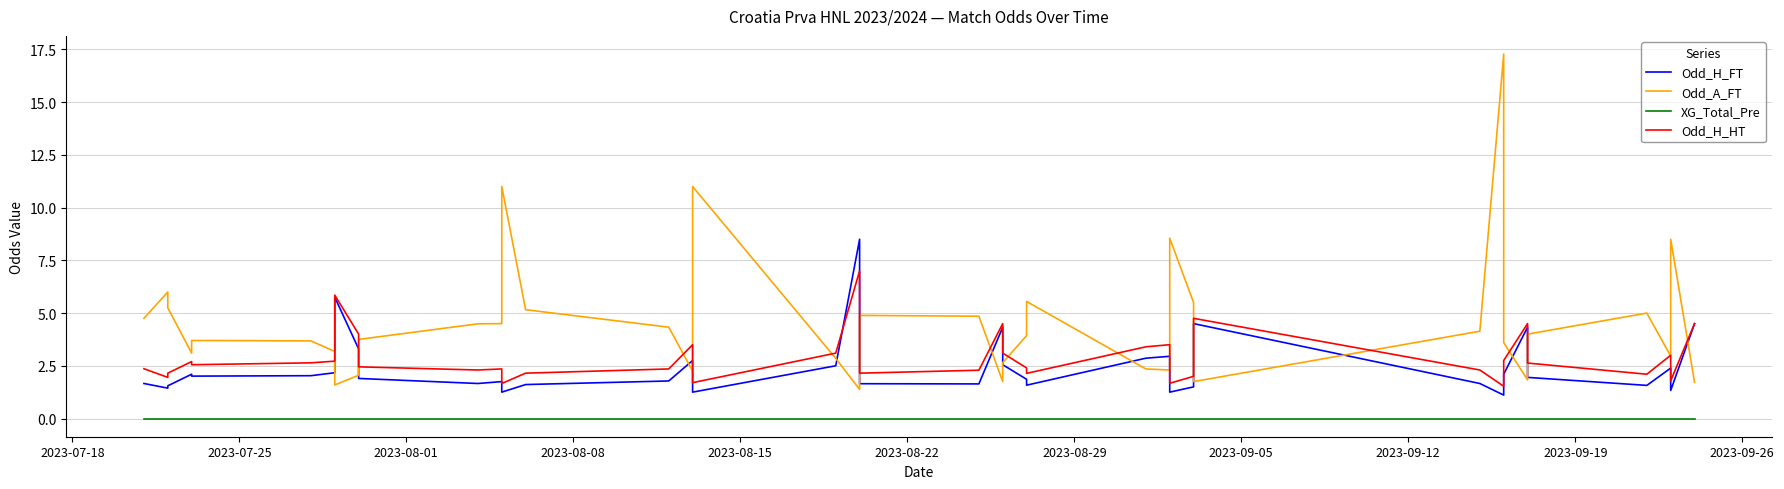

What is the greatest value displayed?

17.3